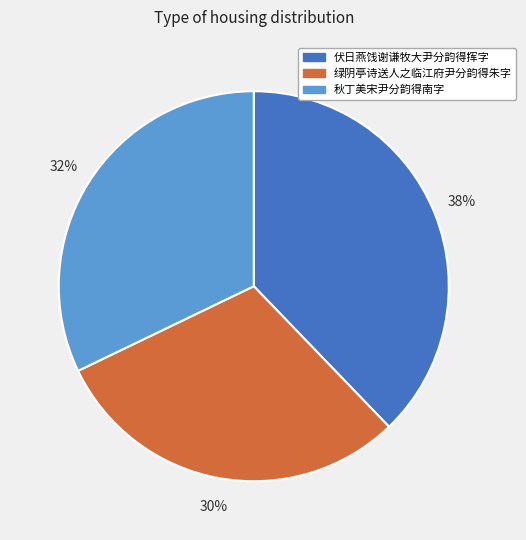

To the nearest percent, what percentage of the pie is 伏日燕饯谢谦牧大尹分韵得挥字?

38%